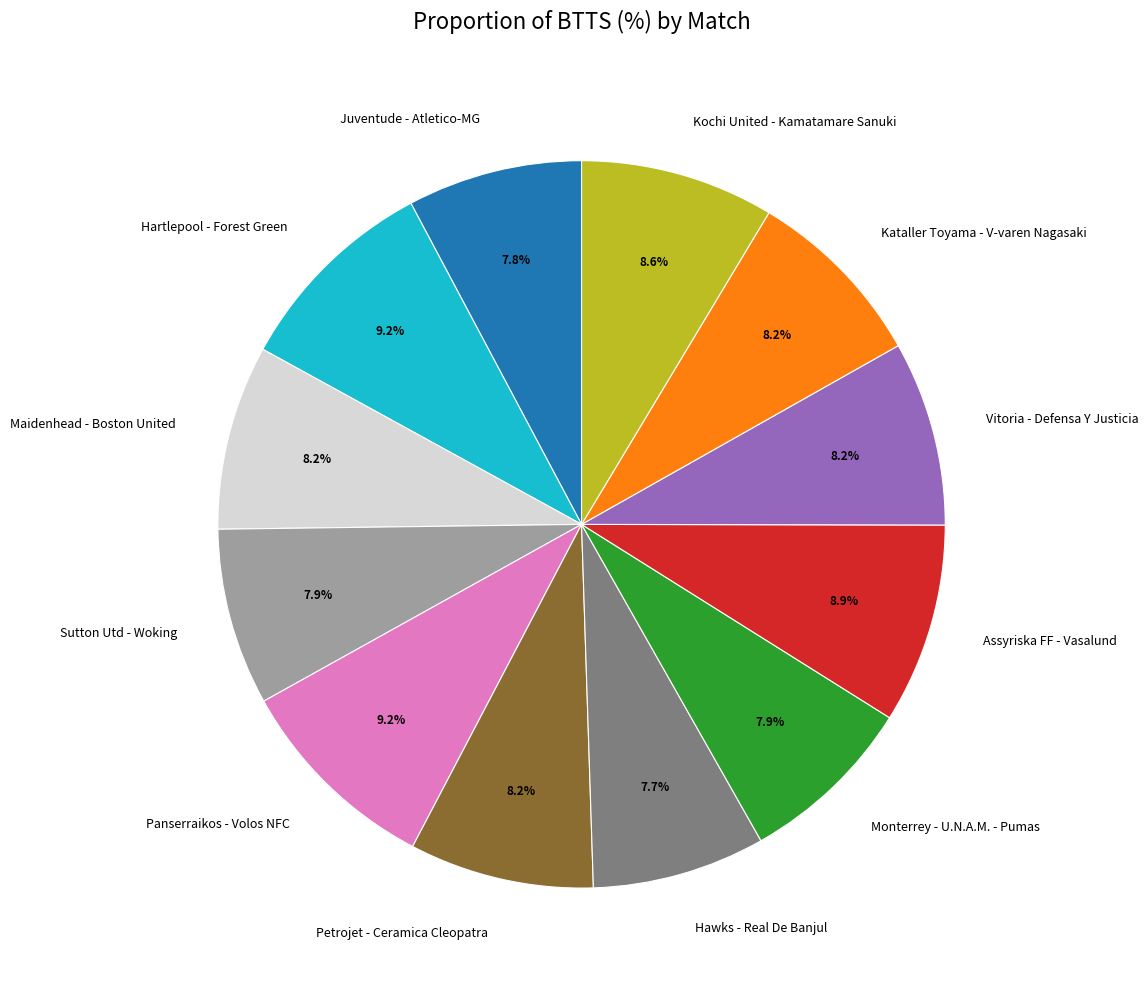

Approximately how many times larger is the value at Petrojet - Ceramica Cleopatra compared to Juventude - Atletico-MG?

1.1